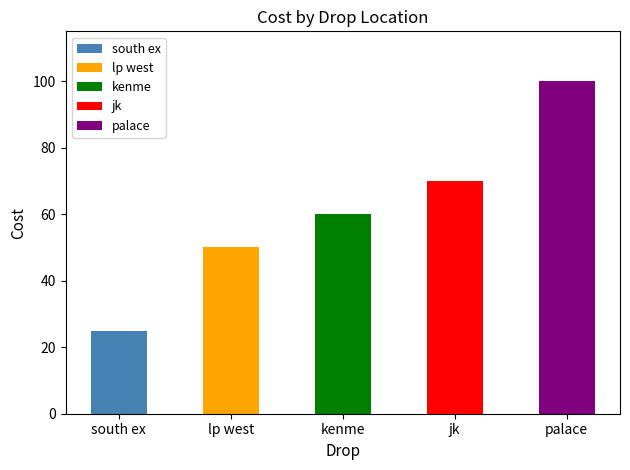

What is the difference between the values at kenme and palace?

40